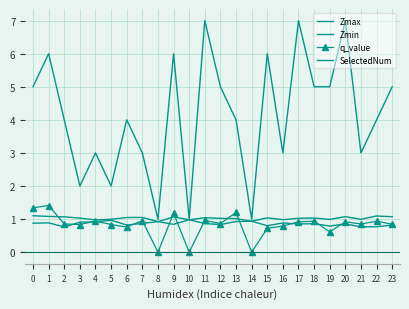

What is the value of the q_value point at the 13th from the left?

0.9